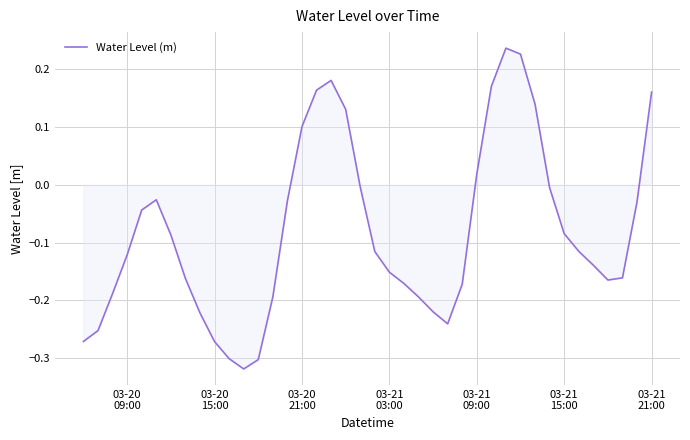

How many values are above zero?

10